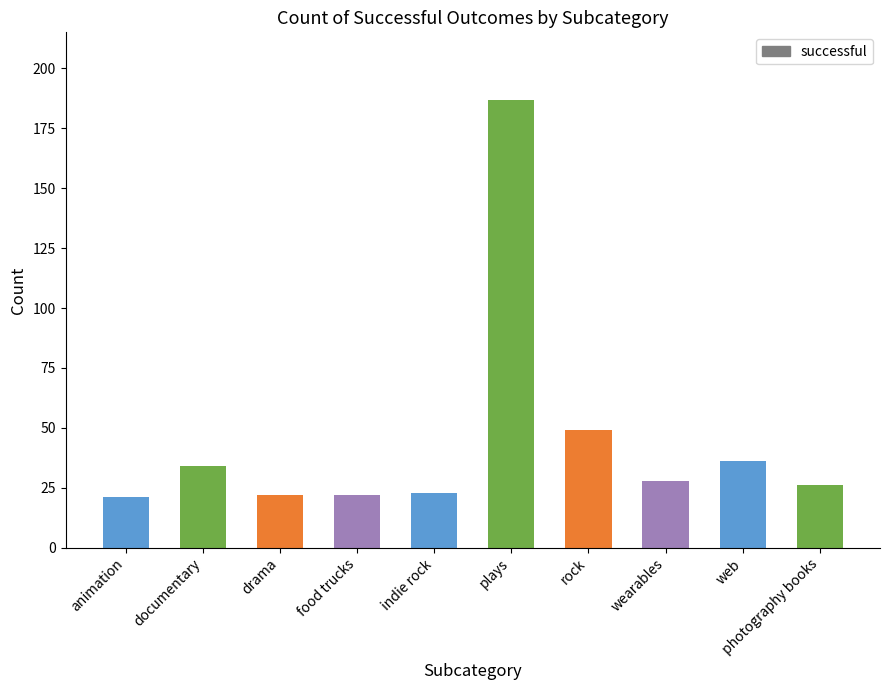

What is the change in value from plays to rock?

-138